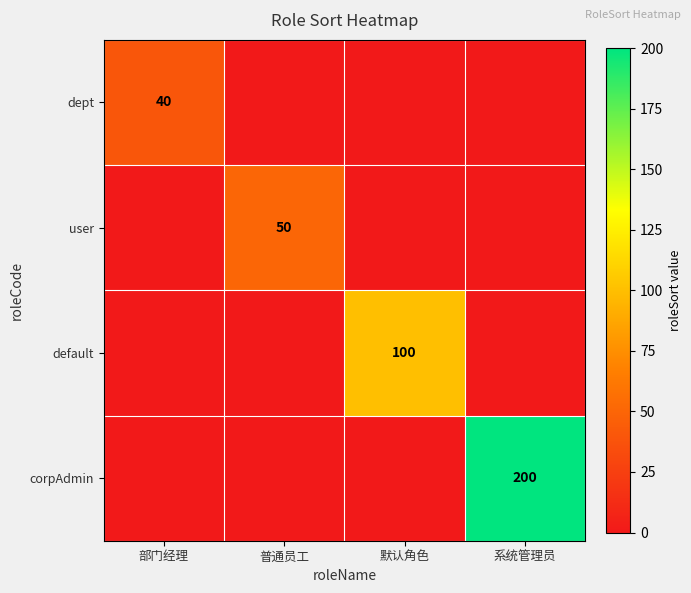

Which category has the highest value across all series?

系统管理员